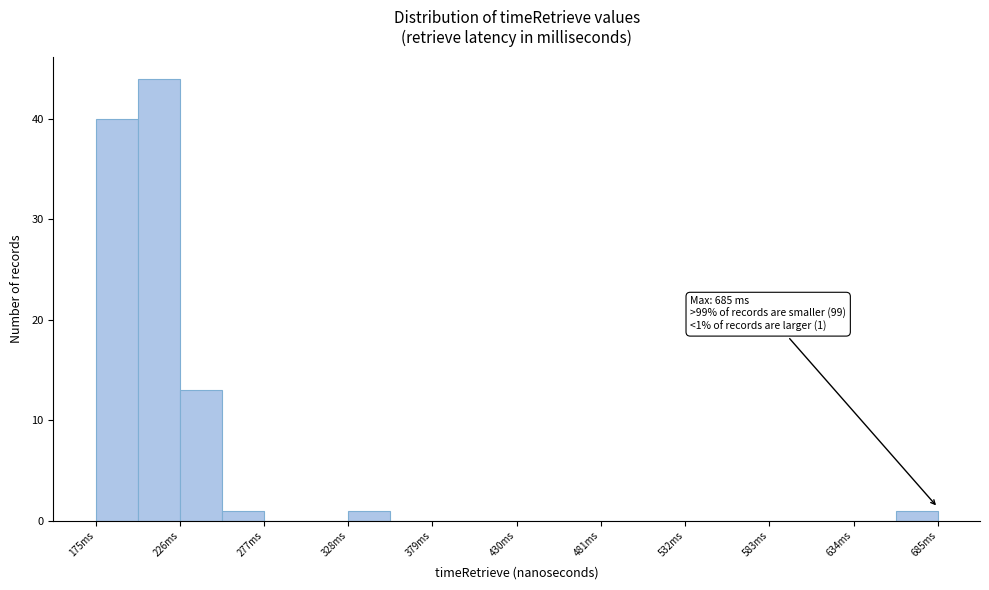

Read against the x-axis, roughly where is the centre of the tallest bar?

210